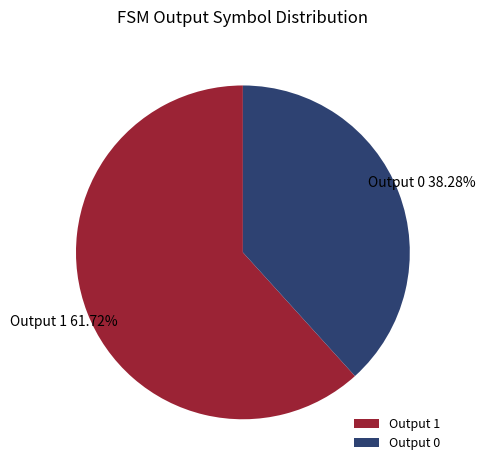

How many slices are in this pie chart?

2